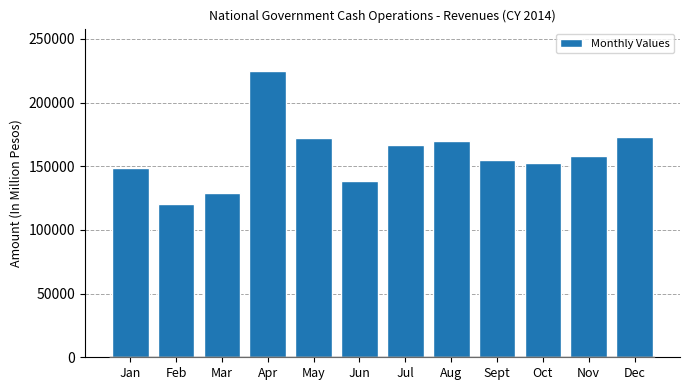

What is the approximate value at Sept?

154566